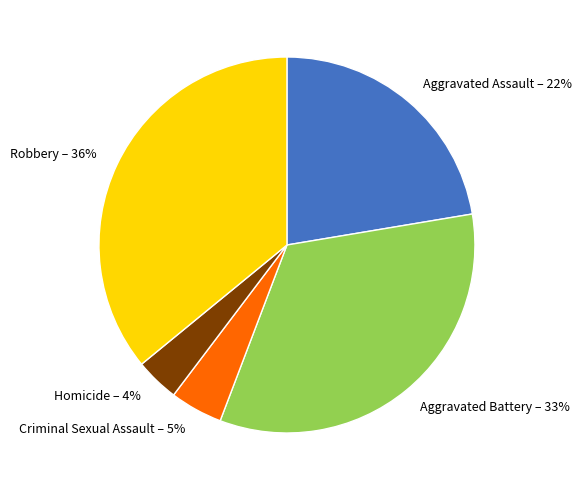

Does Homicide represent more than half of the total?

No